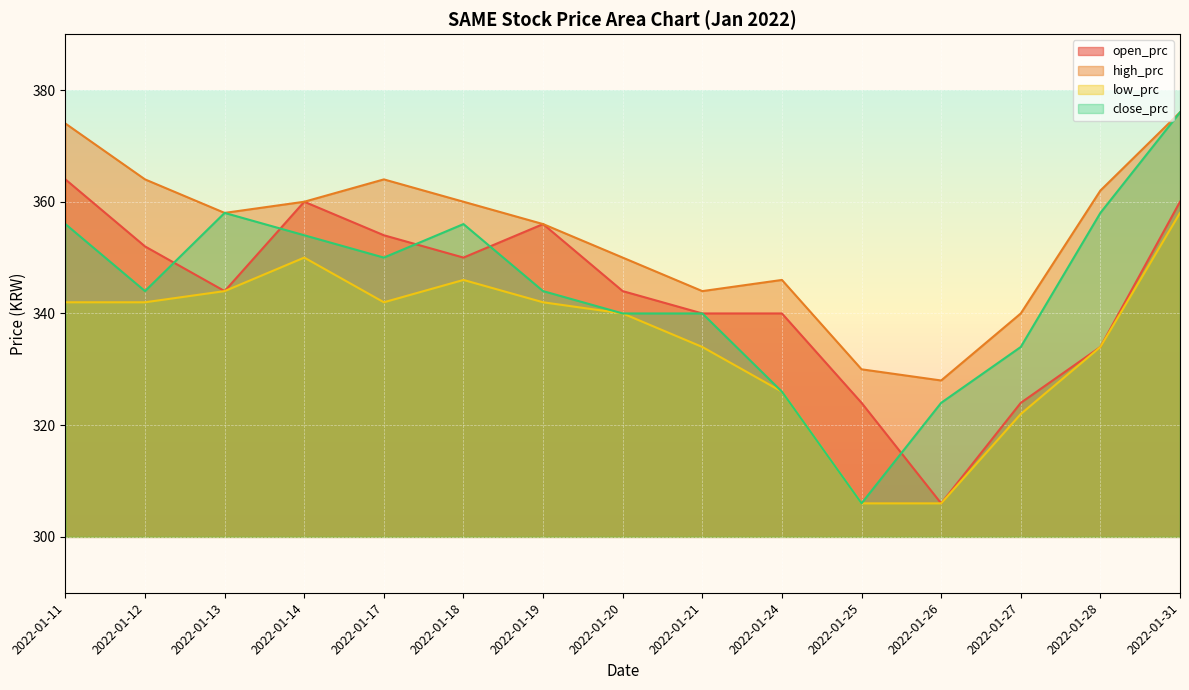

Which category has the lowest value in the high_prc series?

2022-01-26